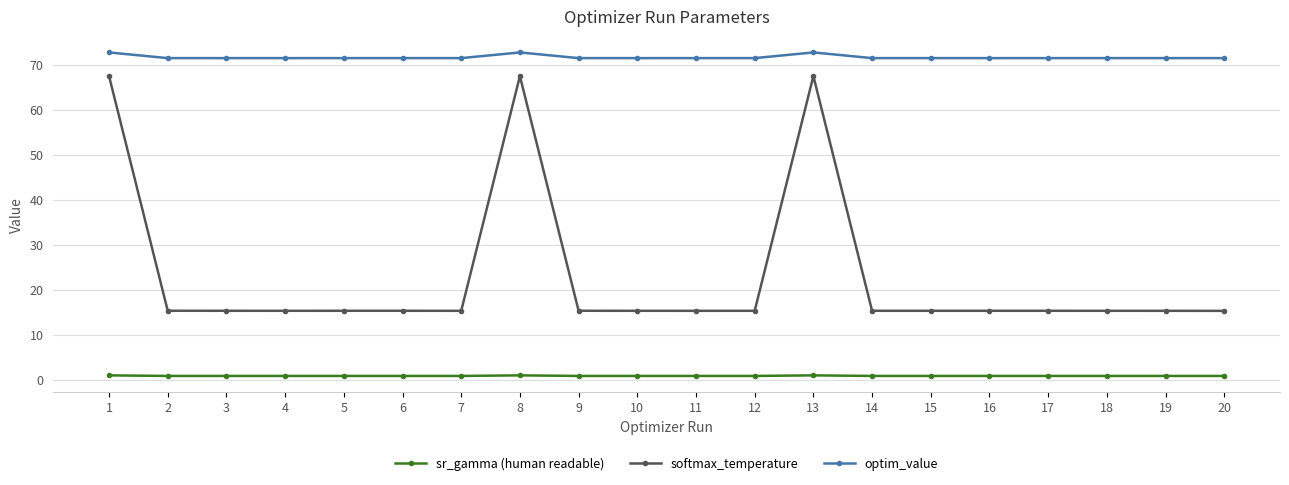

The softmax_temperature series shows 15.3 at 20. True or false?

True